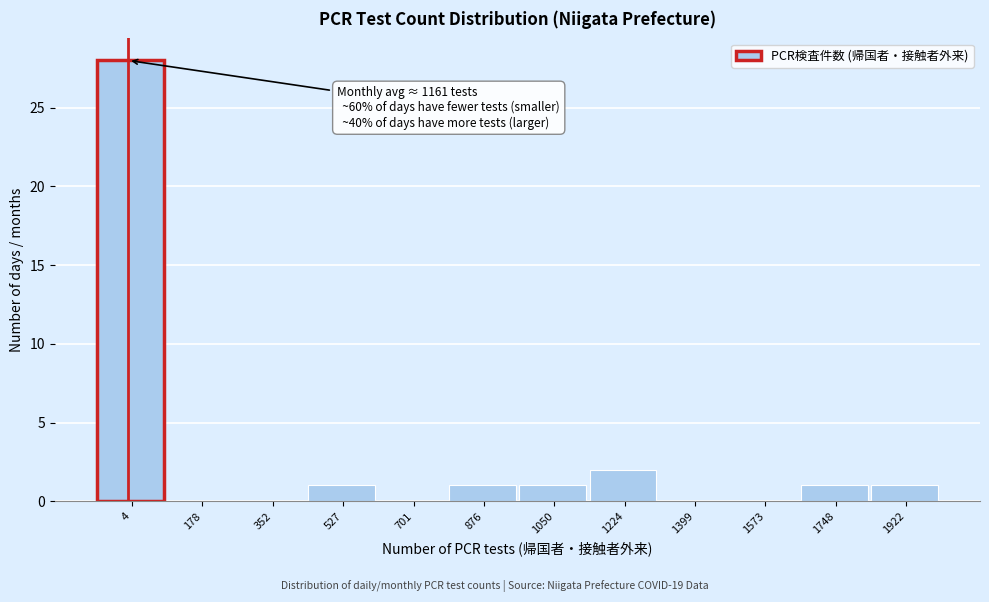

Reading right to left, extract all data points from this chart.

1922=1	1748=1	1573=0	1399=0	1224=2	1050=1	876=1	701=0	527=1	352=0	178=0	4=28